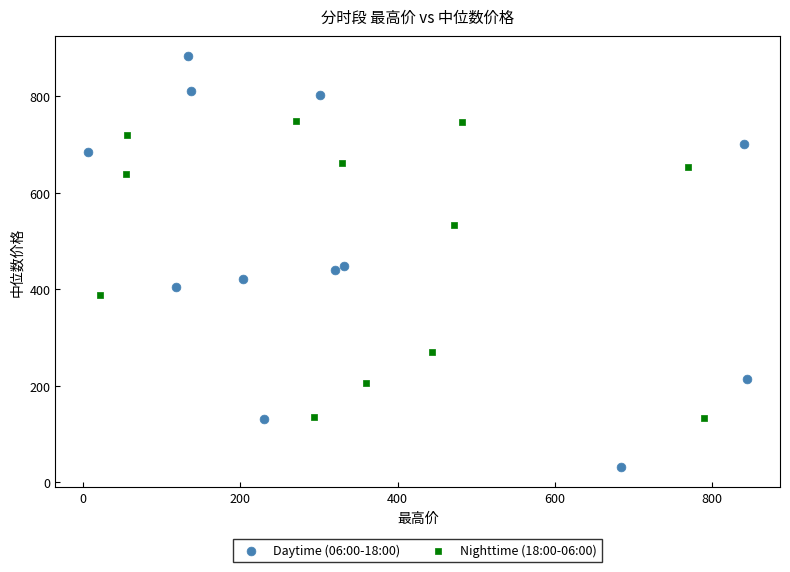

Which series contains the highest Y value?

Daytime (06:00-18:00)